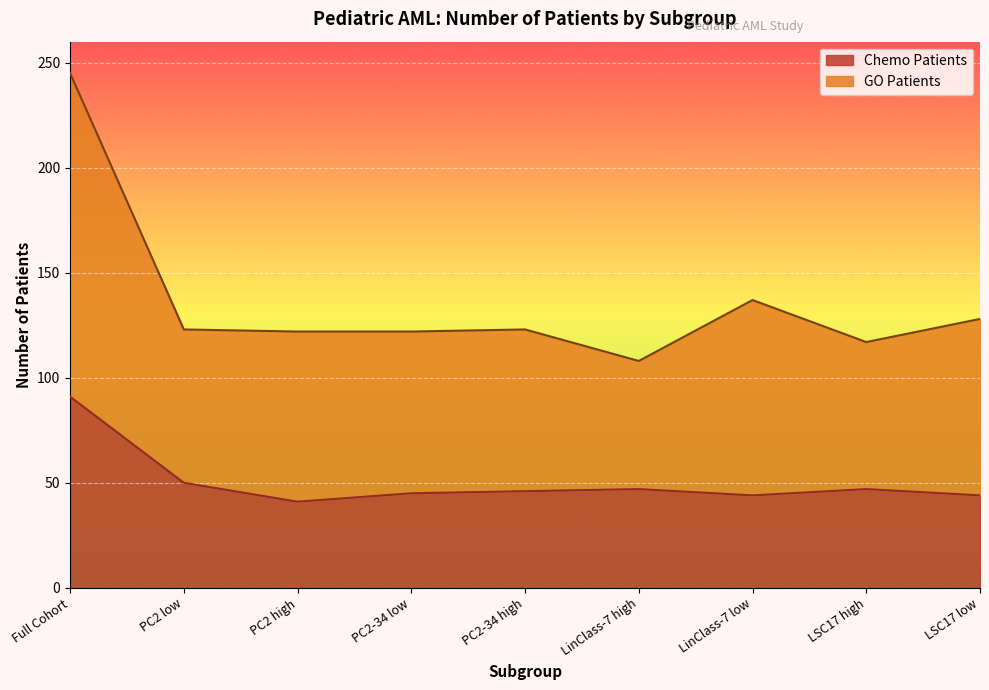

Rank the series at LinClass-7 high from lowest to highest value.

Chemo Patients, GO Patients